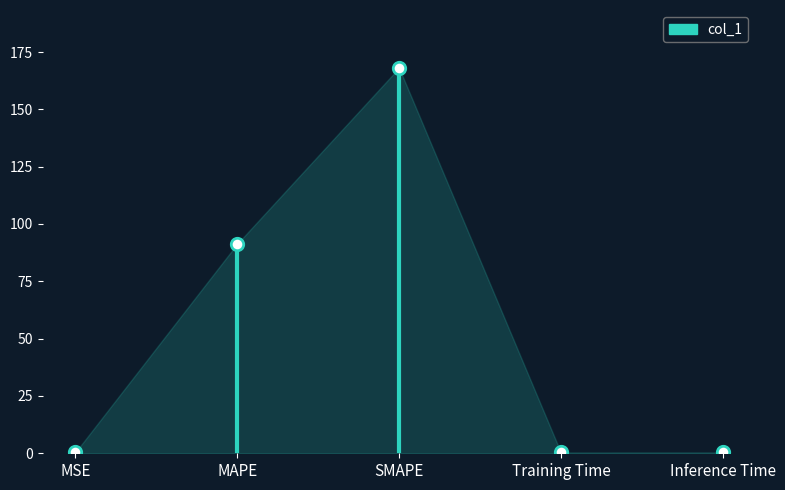

Which has a higher value, MAPE or SMAPE?

SMAPE